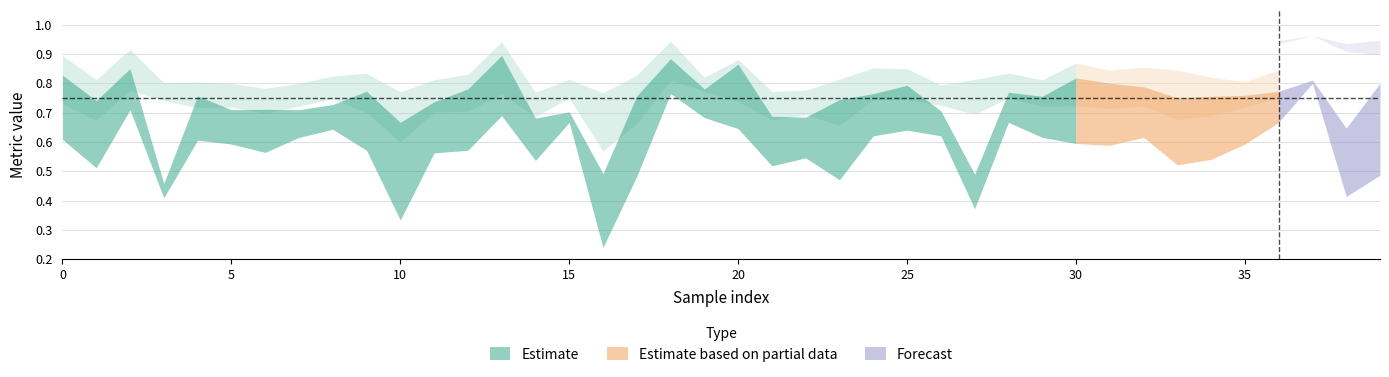

In ACC_NW, how many points are lower than both neighbors (excluding endpoints)?

13